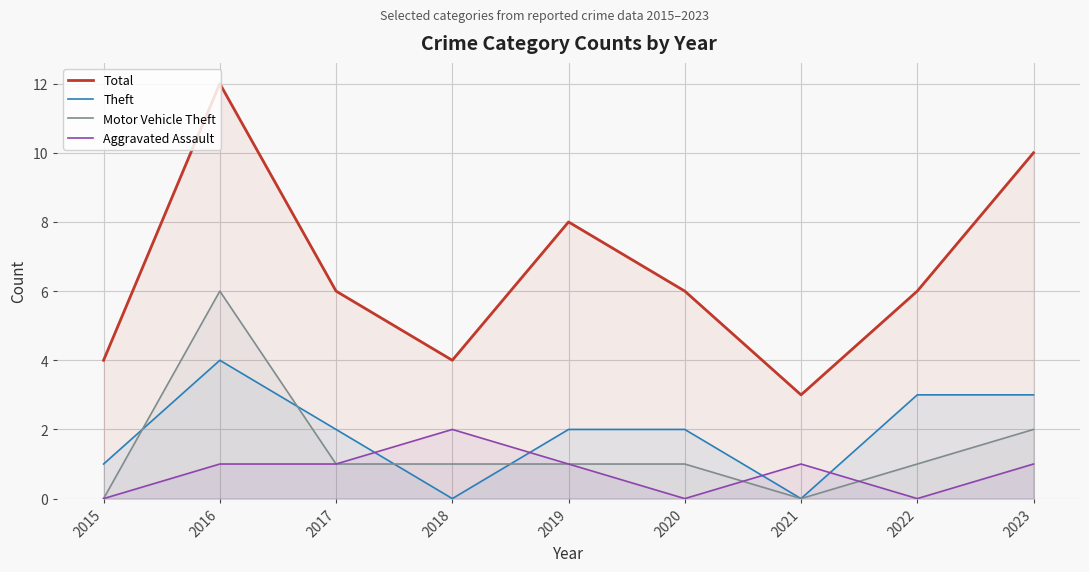

Reading left to right, transcribe all the data shown in this chart.

Total: 2015=4	2016=12	2017=6	2018=4	2019=8	2020=6	2021=3	2022=6	2023=10
Theft: 2015=1	2016=4	2017=2	2018=0	2019=2	2020=2	2021=0	2022=3	2023=3
Motor Vehicle Theft: 2015=0	2016=6	2017=1	2018=1	2019=1	2020=1	2021=0	2022=1	2023=2
Aggravated Assault: 2015=0	2016=1	2017=1	2018=2	2019=1	2020=0	2021=1	2022=0	2023=1